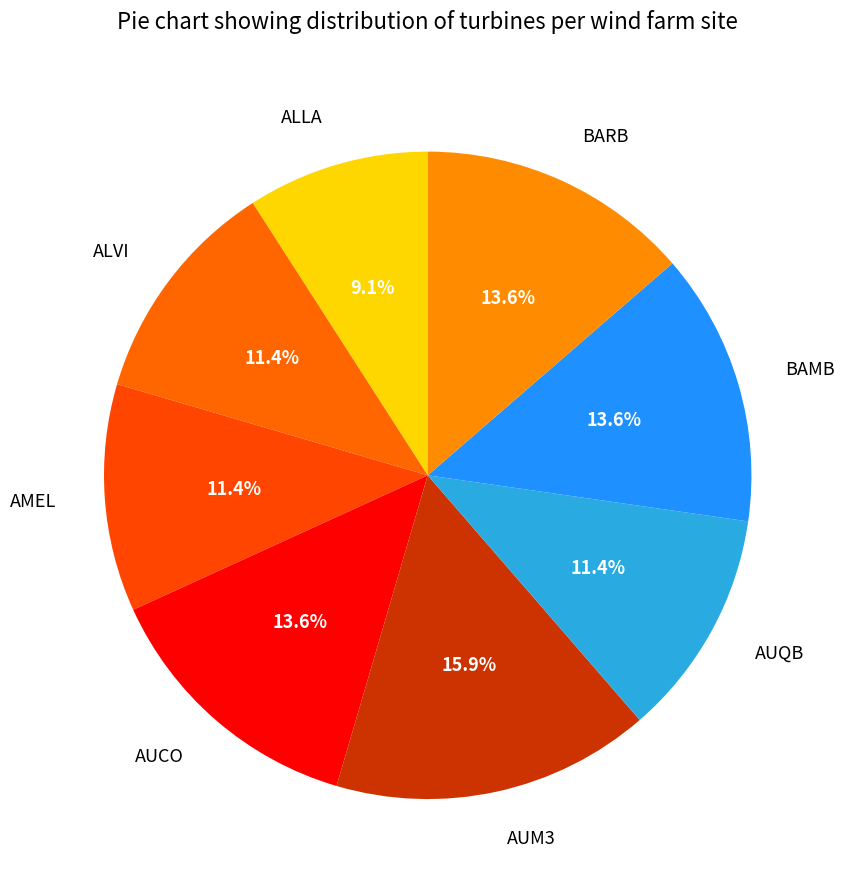

Does ALVI represent more than half of the total?

No